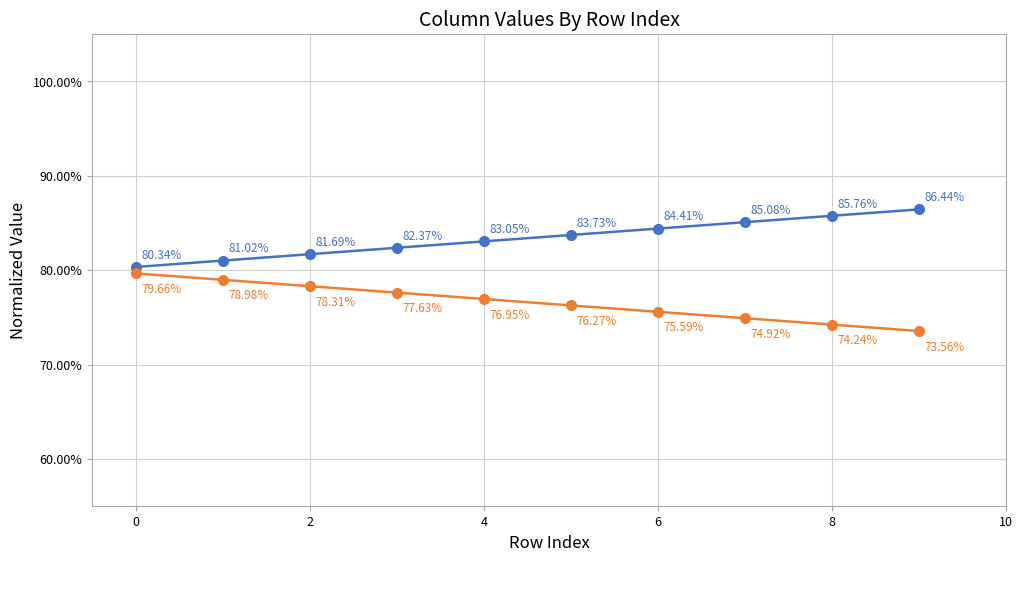

Is this an area chart (filled region under the line)?

No